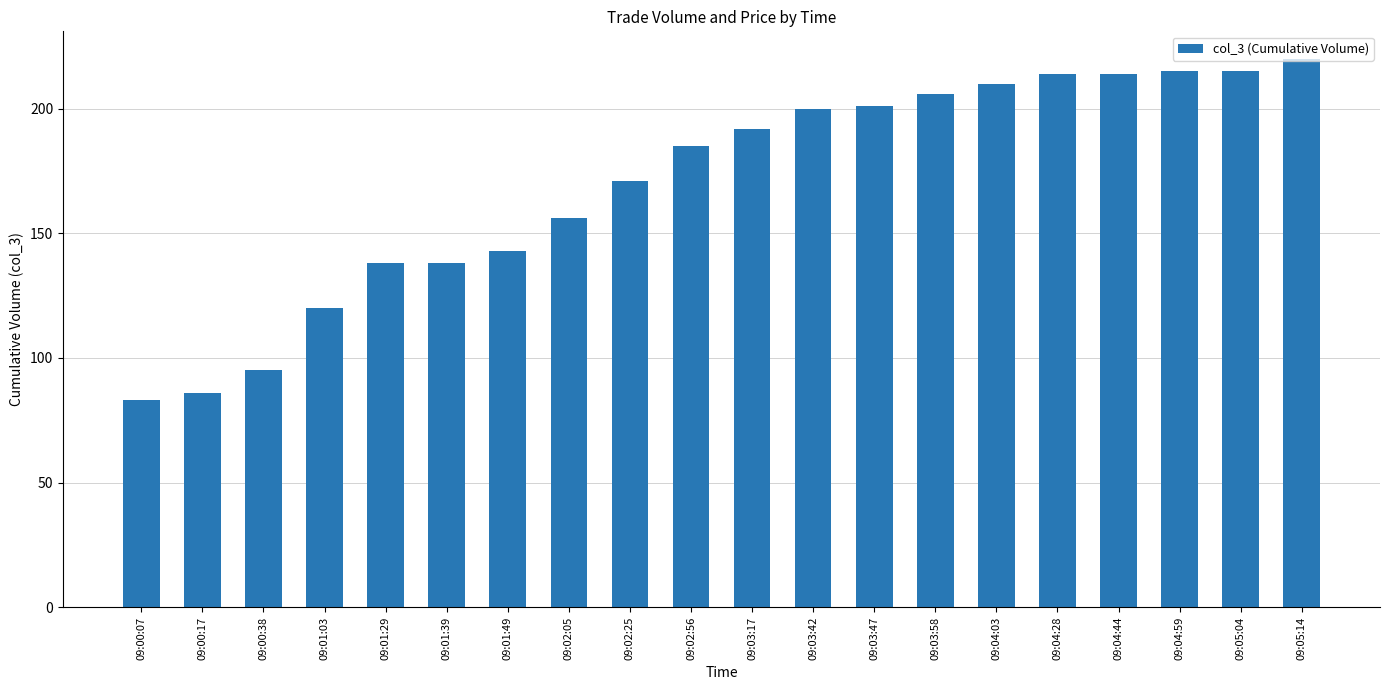

Which label corresponds to the largest value in the chart?

09:05:14